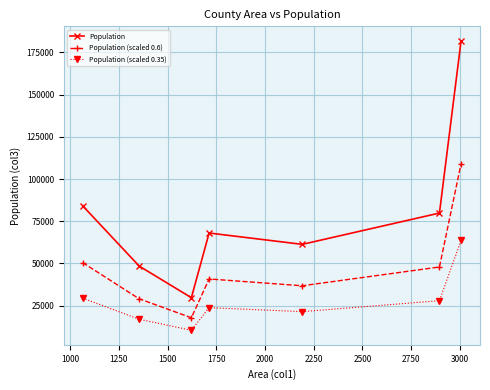

In Population (scaled 0.6), how many points are lower than both neighbors (excluding endpoints)?

2